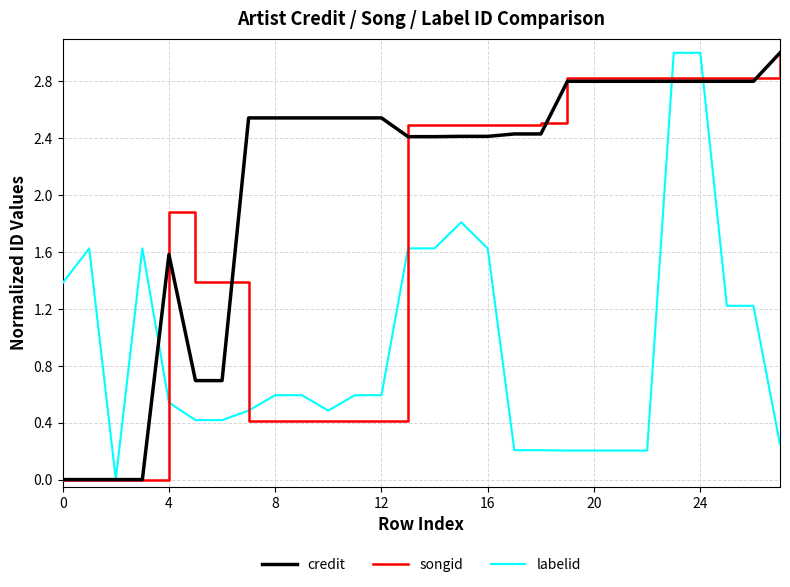

List the series in order of their overall mean, lowest first.

labelid, songid, credit